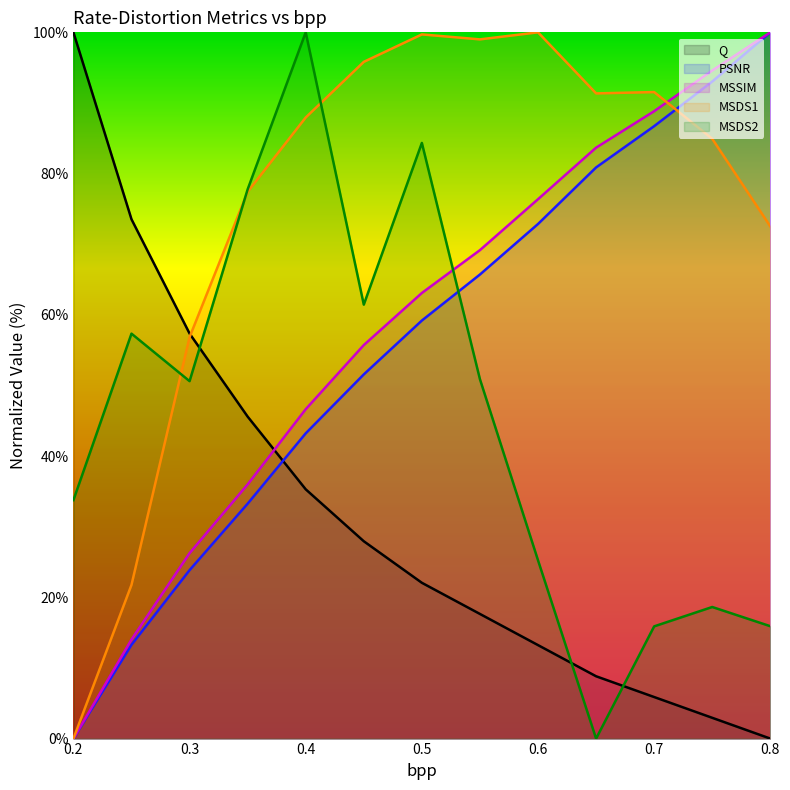

How many times do MSDS1 and PSNR cross each other?

1